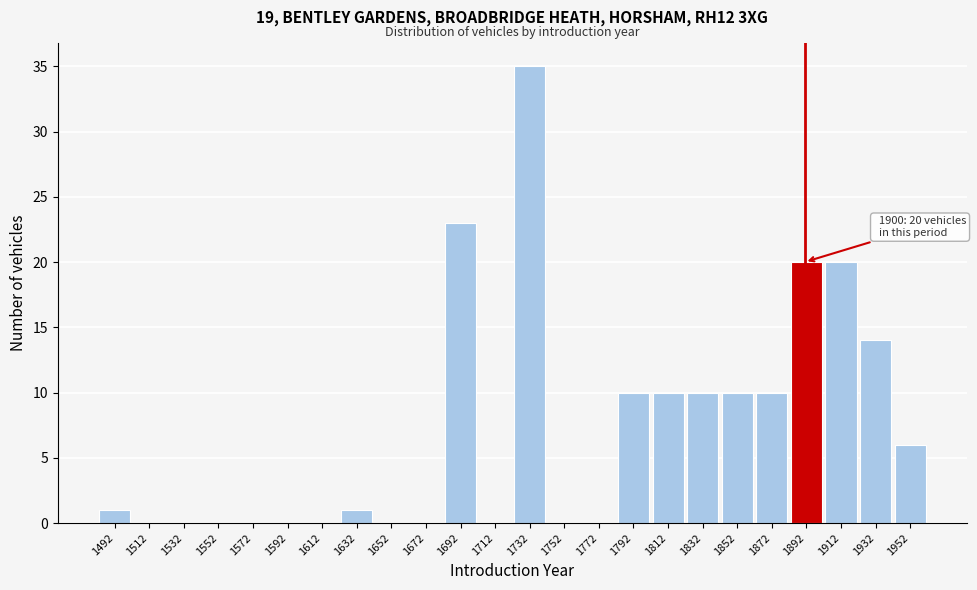

Reading left to right, list all the values displayed in this chart.

1492=1	1512=0	1532=0	1552=0	1572=0	1592=0	1612=0	1632=1	1652=0	1672=0	1692=23	1712=0	1732=35	1752=0	1772=0	1792=10	1812=10	1832=10	1852=10	1872=10	1892=20	1912=20	1932=14	1952=6